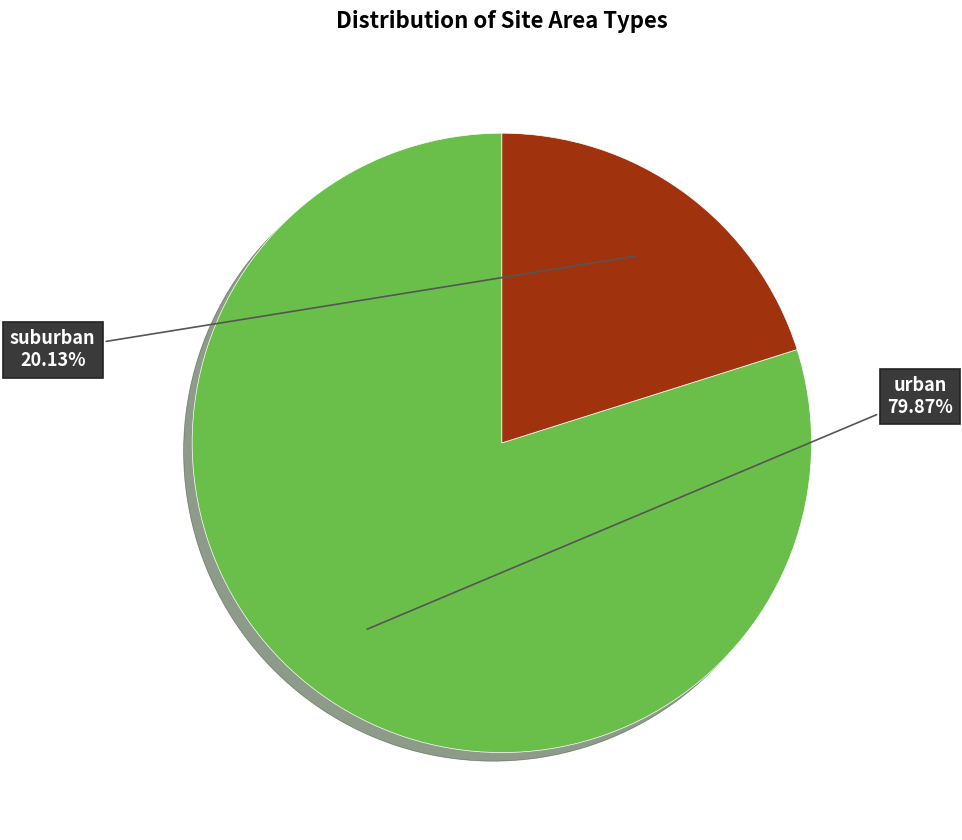

Is there a majority slice in this chart?

Yes